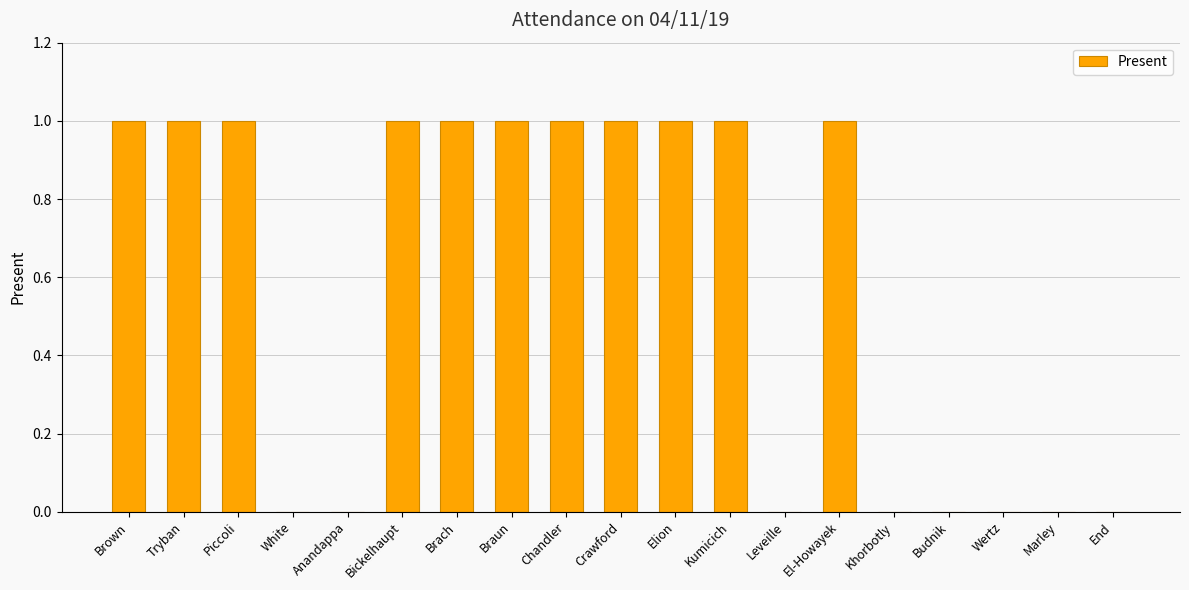

Does the chart contain stacked bars?

No